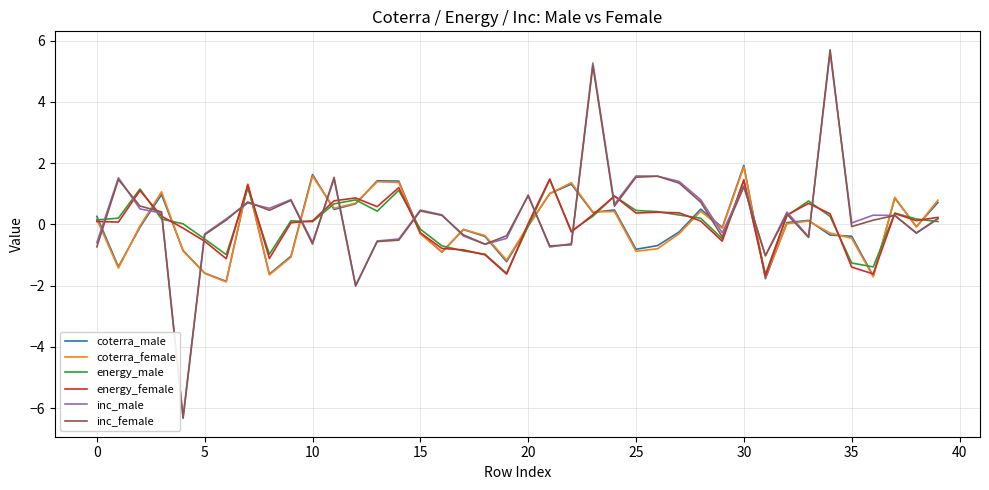

What is the maximum value shown in the chart?

5.7